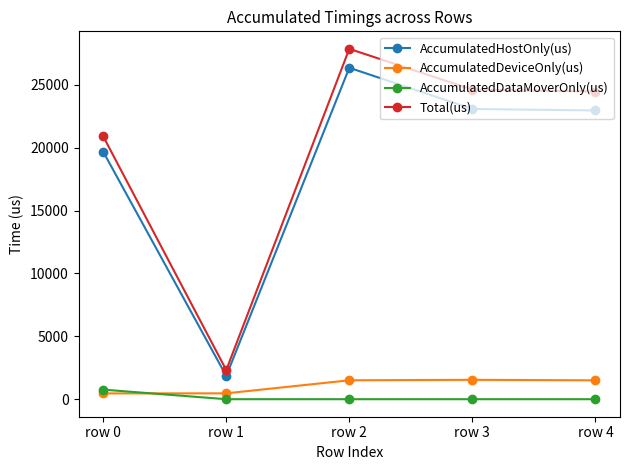

Is the value of AccumulatedDataMoverOnly(us) at row 2 greater than the value of Total(us) at row 1?

No